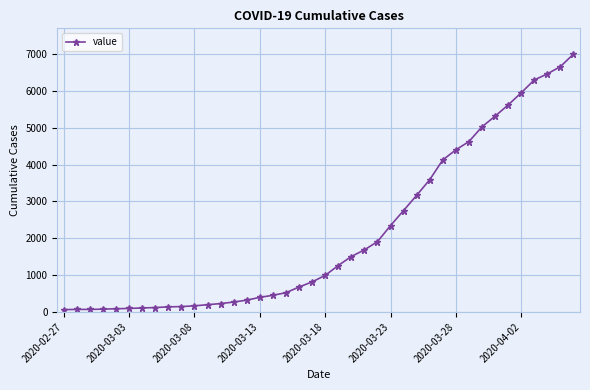

What is the sum of all values?

85740